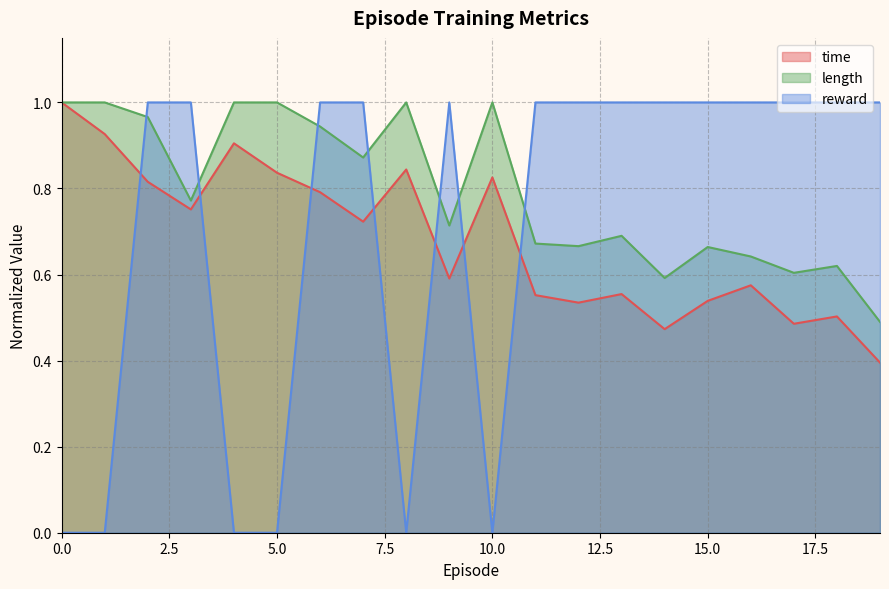

Rank the series by their average value, from lowest to highest.

time, reward, length